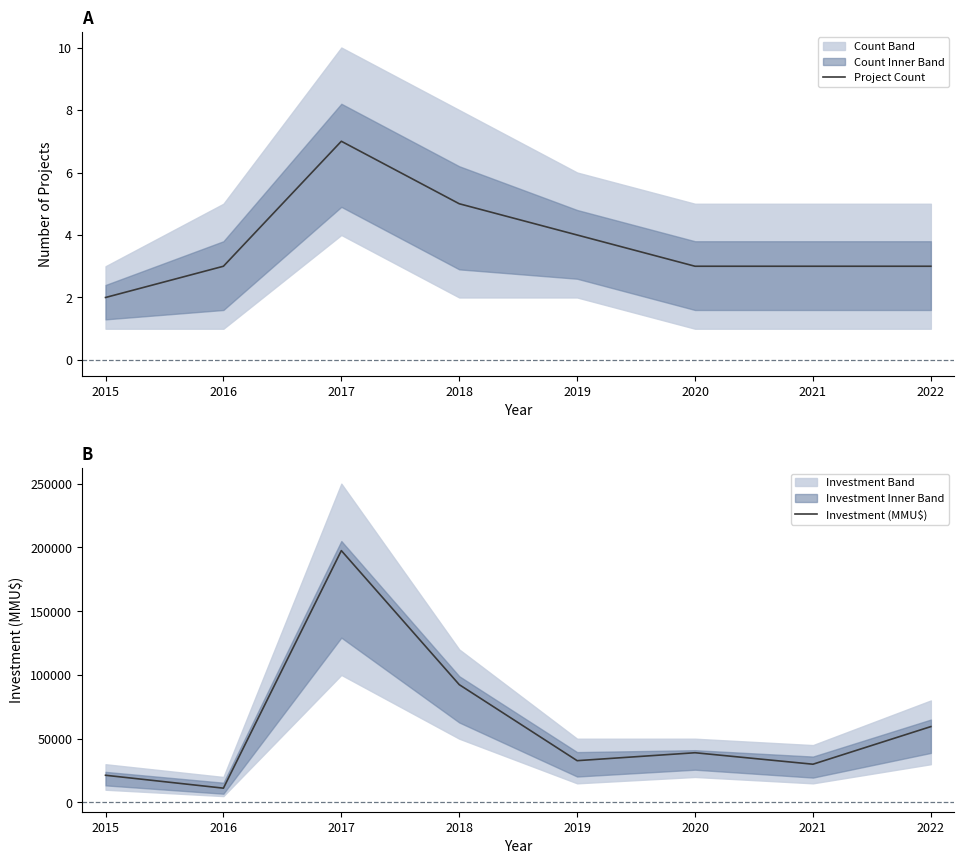

At which category does Investment (MMU$) reach its first local peak?

2017